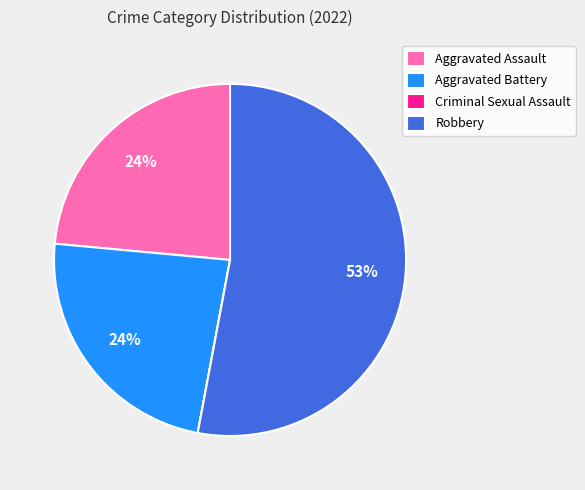

To the nearest percent, what is the average slice percentage?

25%